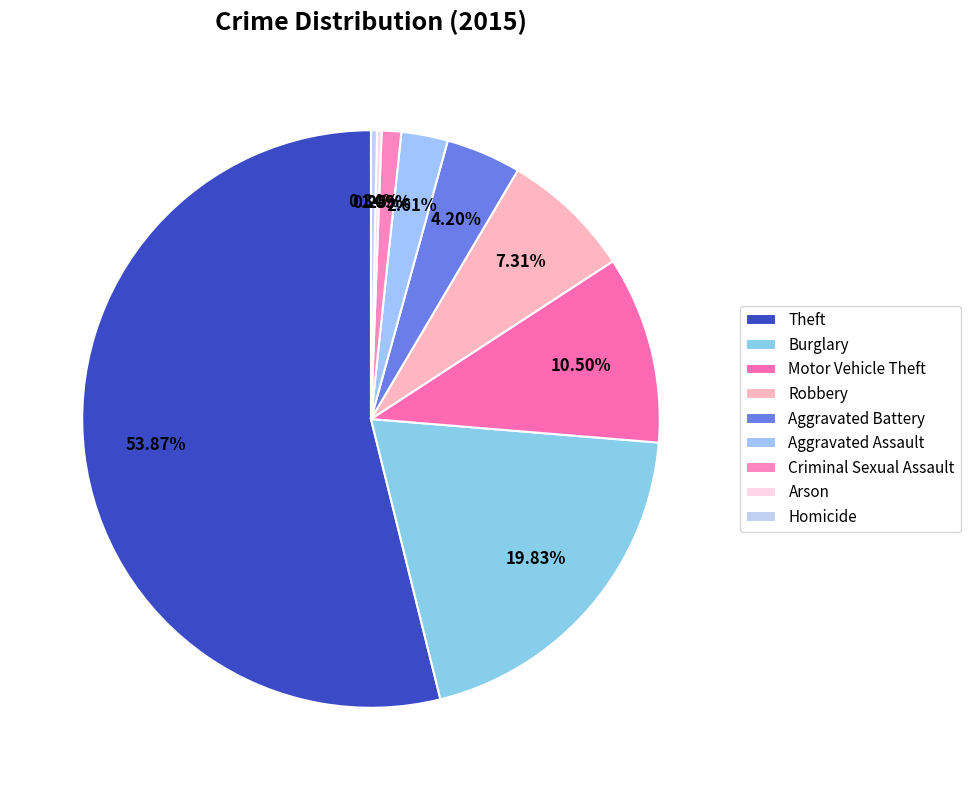

Which category accounts for the majority?

Theft